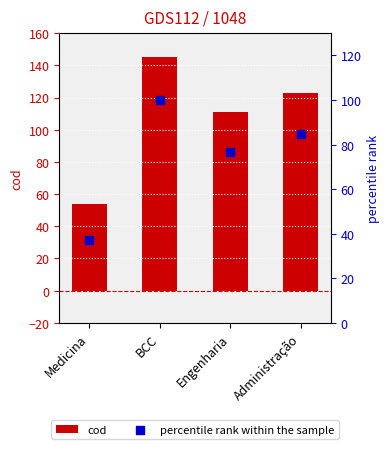

At how many categories does at least one series exceed 60?

3